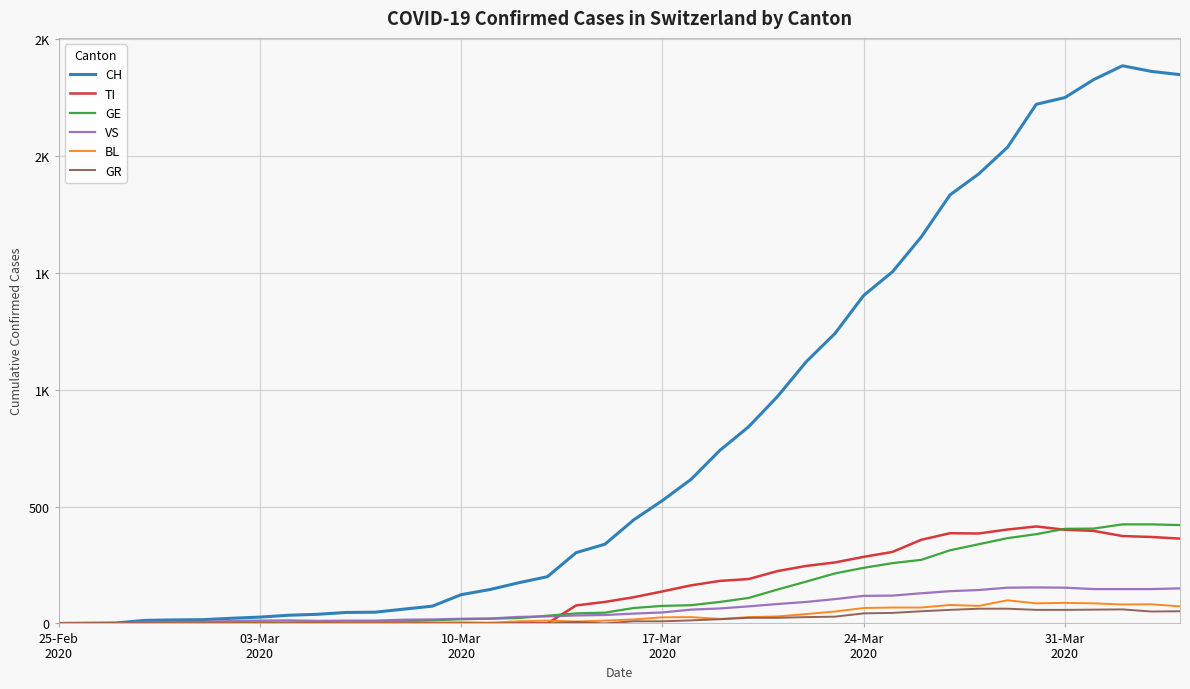

Reading left to right, extract all data points from this chart.

CH: 0	1	2	13	15	16	22	27	35	39	47	48	61	74	123	145	174	200	303	339	443	526	617	741	842	971	1120	1241	1404	1505	1654	1834	1924	2038	2222	2251	2328	2387	2363	2349
TI: 0	0	0	0	0	0	0	0	0	0	0	0	0	0	0	0	0	0	77	92	112	137	163	182	190	224	246	261	285	306	358	386	385	402	415	401	396	374	370	363
GE: 0	1	1	2	3	3	3	4	4	5	7	7	9	13	18	20	23	33	43	46	66	75	78	92	109	145	179	214	238	258	272	313	339	365	382	405	406	424	424	421
VS: 0	0	0	6	6	7	10	12	13	11	12	12	16	17	20	21	28	30	34	36	42	47	59	64	73	83	92	104	118	119	129	138	143	153	154	153	147	147	147	150
BL: 0	0	0	0	1	1	1	1	1	1	4	4	4	4	5	3	9	12	8	12	17	26	27	19	27	30	40	51	66	68	68	79	75	99	86	88	86	81	82	73
GR: 0	0	0	0	0	0	0	0	0	0	0	0	0	0	0	0	0	0	6	0	9	9	13	18	24	24	27	29	43	45	52	58	63	63	58	58	59	60	51	52